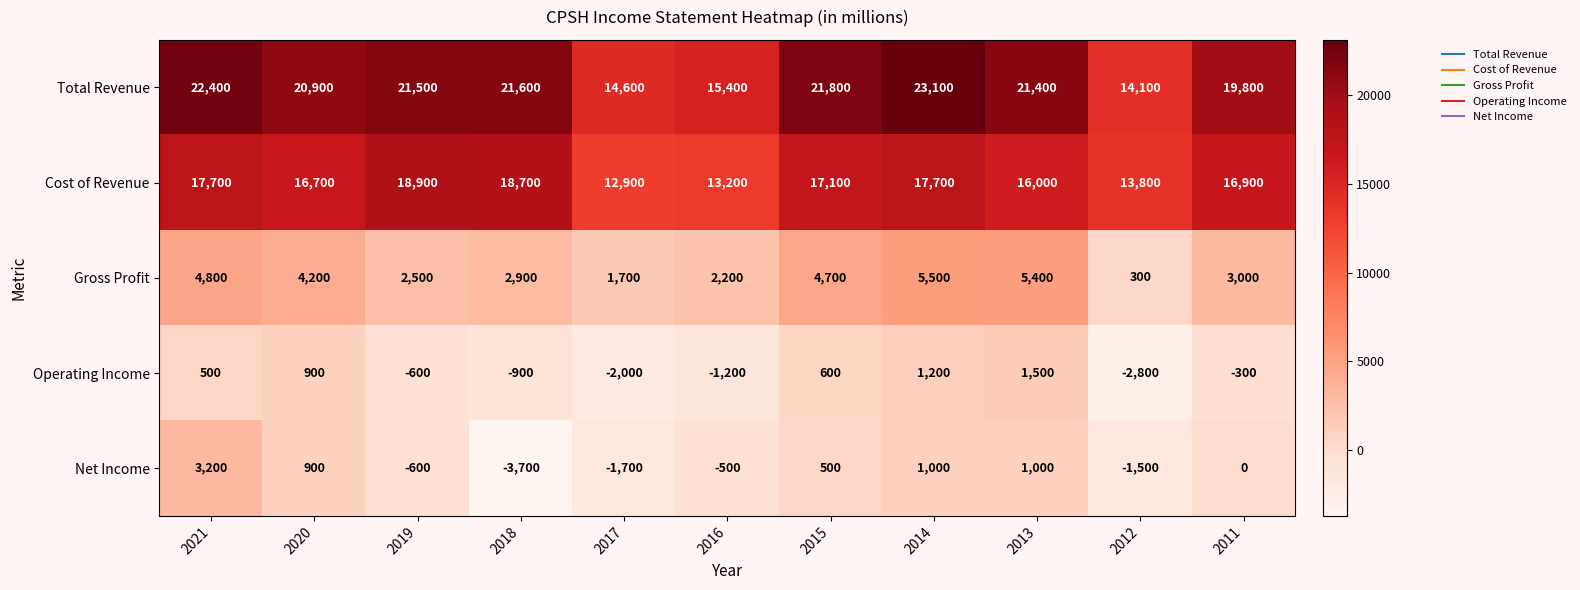

Which series has the largest total across all categories?

Total Revenue